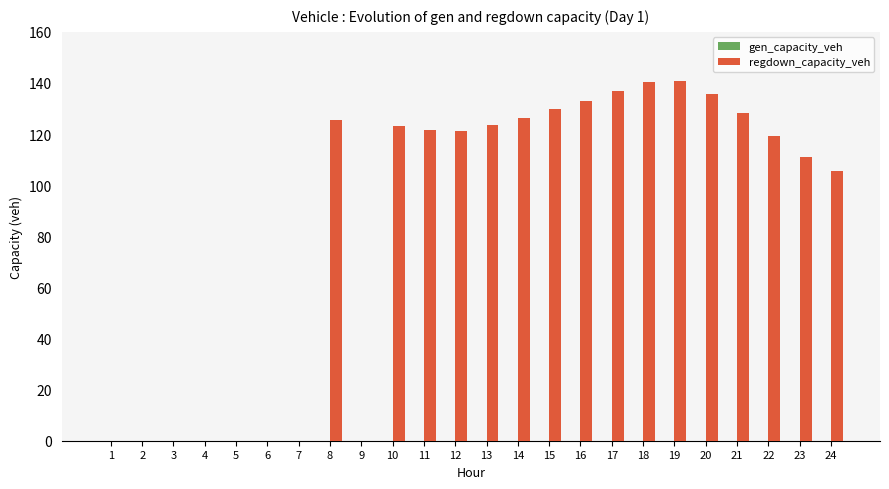

At which label is the value closest to 70?

24